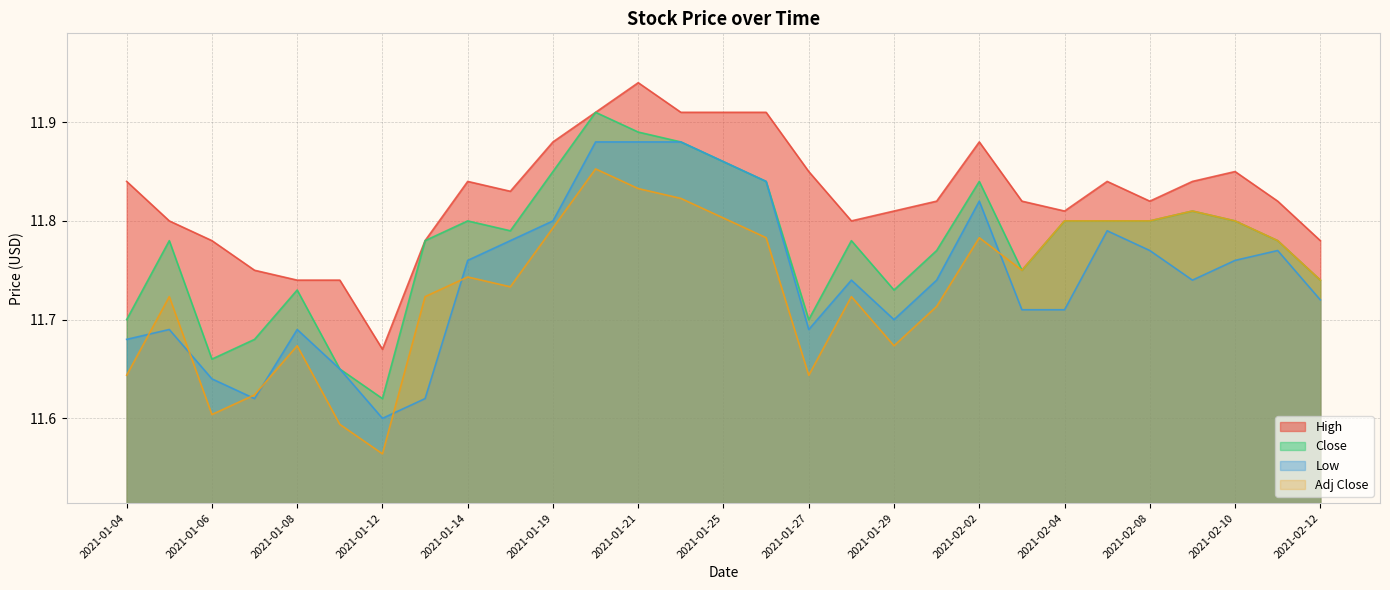

Does the chart have visible grid lines?

Yes